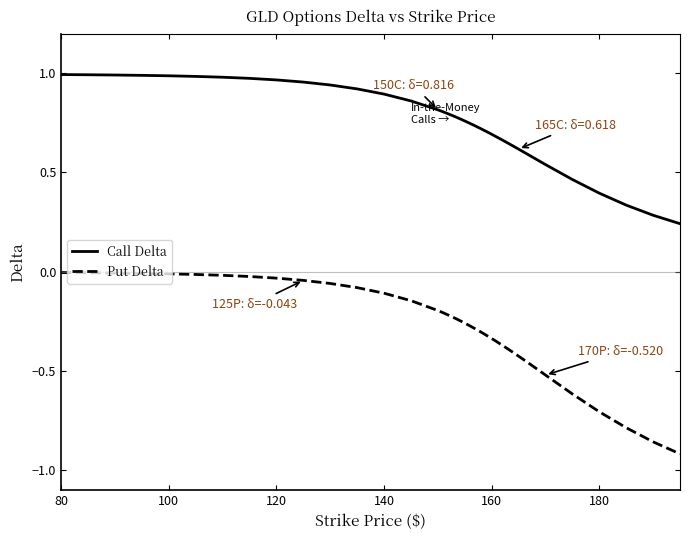

True or false: Call Delta and Put Delta cross at least once.

False